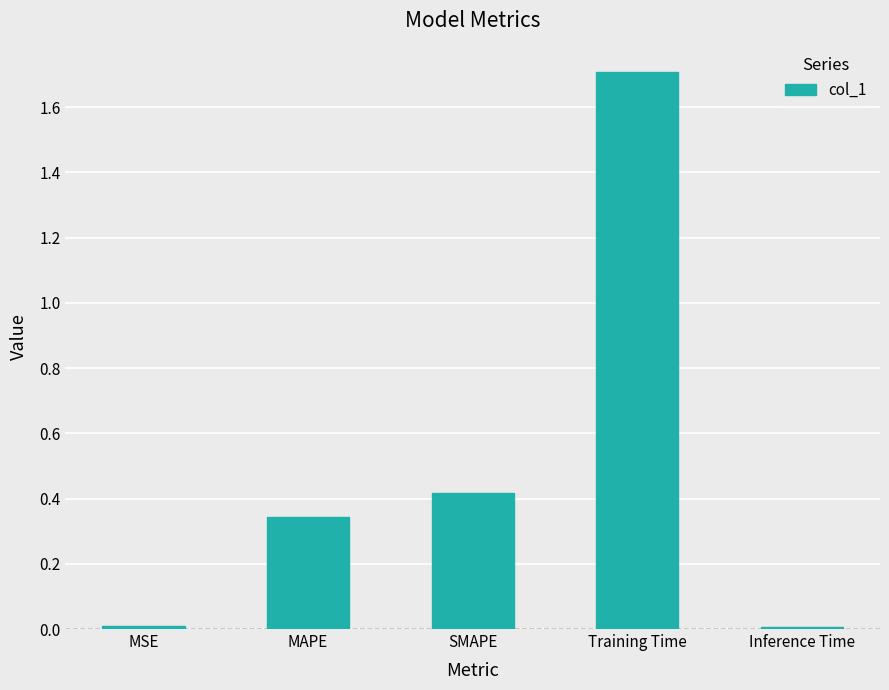

Between Inference Time and Training Time, which is larger?

Training Time